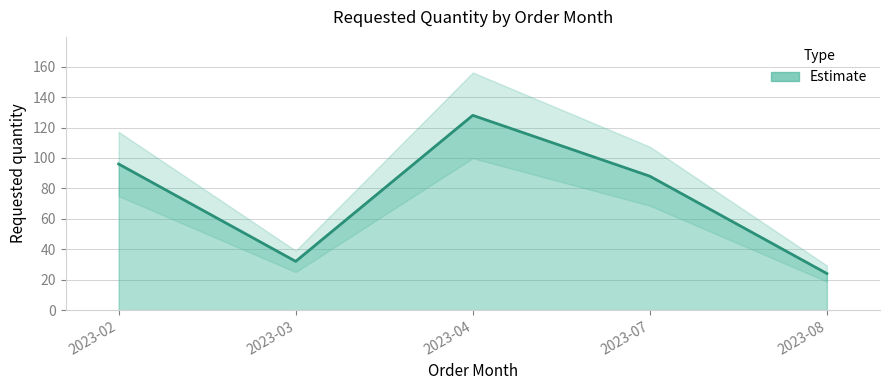

Count the number of data series in this chart.

1